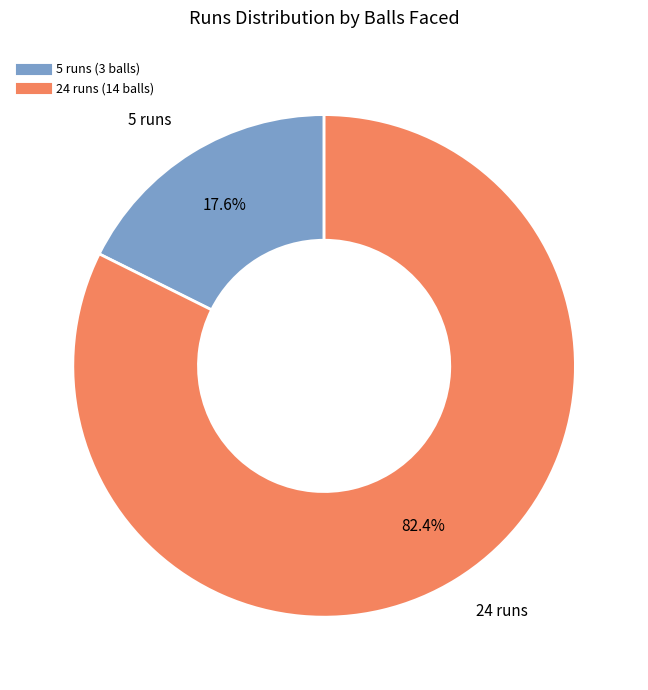

What percentage is the 5 runs slice, to the nearest percent?

18%